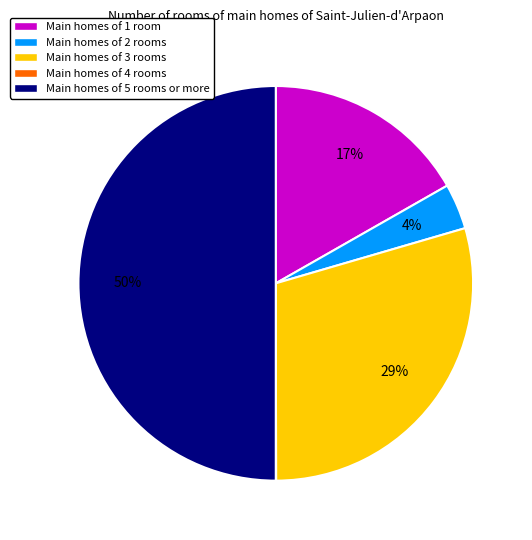

Which category has the biggest portion of the pie?

Main homes of 5 rooms or more